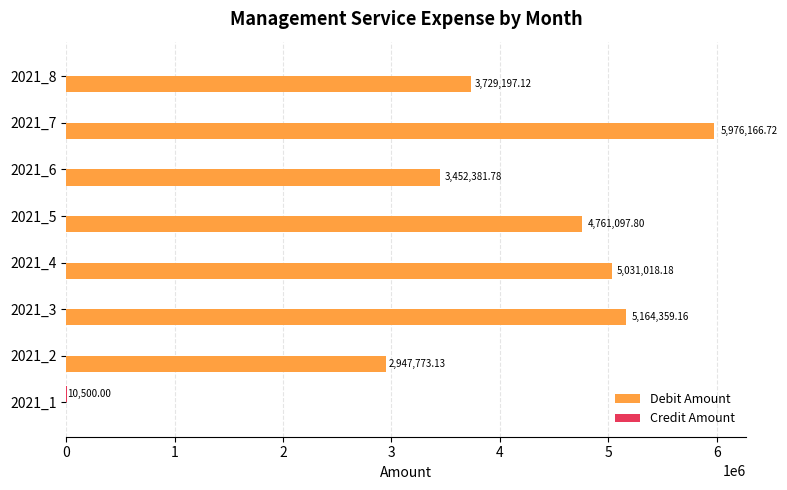

Between 2021_3 and 2021_7, which series saw the biggest shift?

Debit Amount